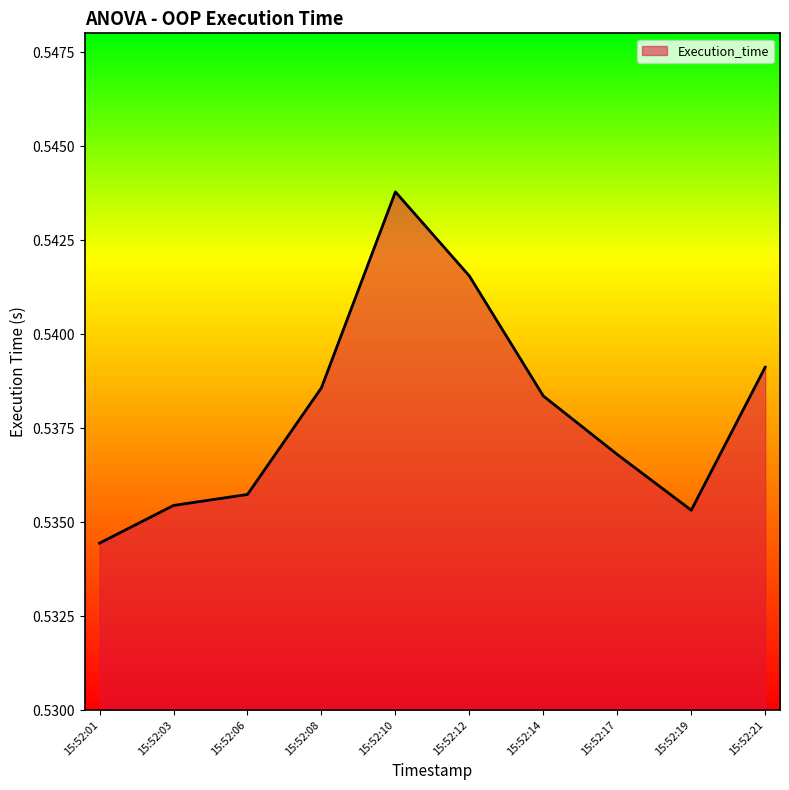

At which category does the data reach its first local valley?

15:52:19